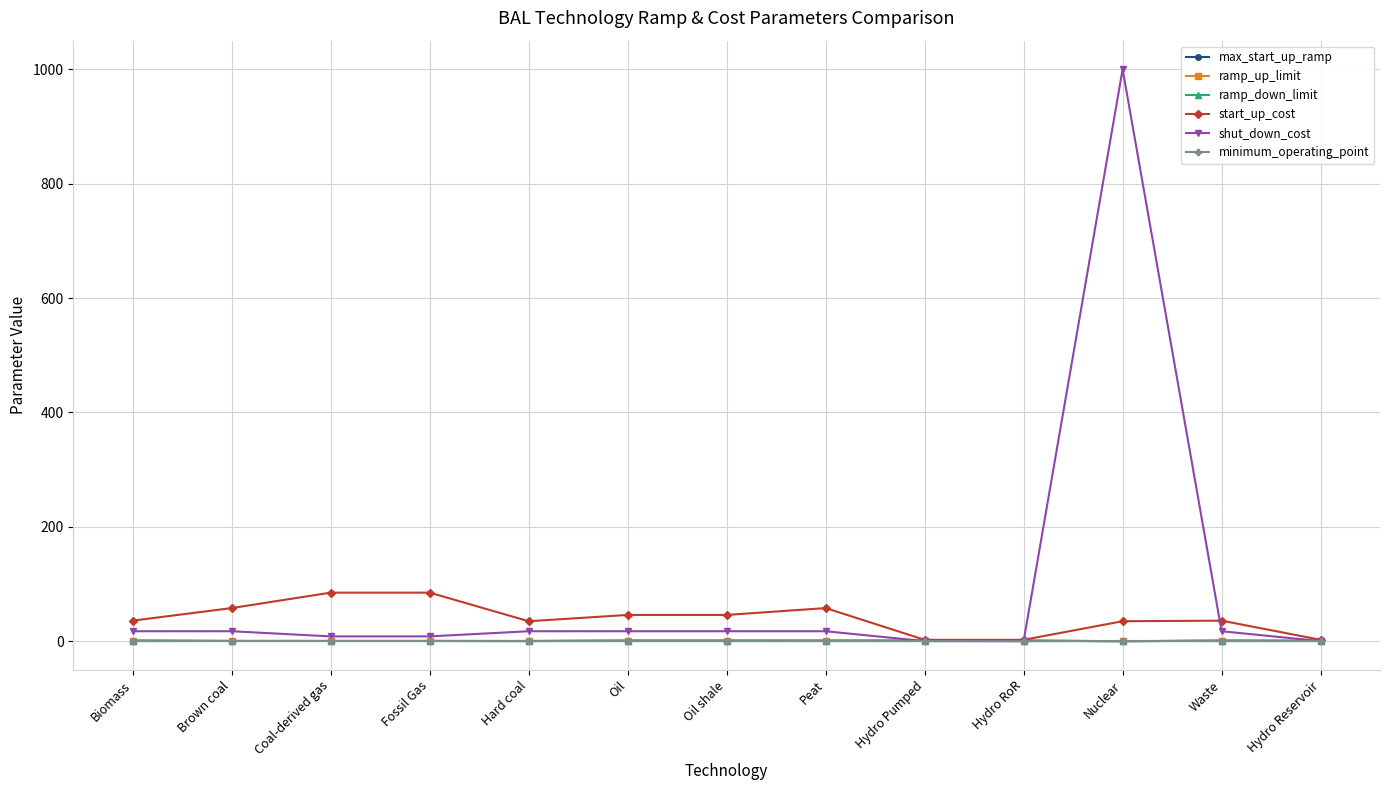

Does the chart have visible grid lines?

Yes